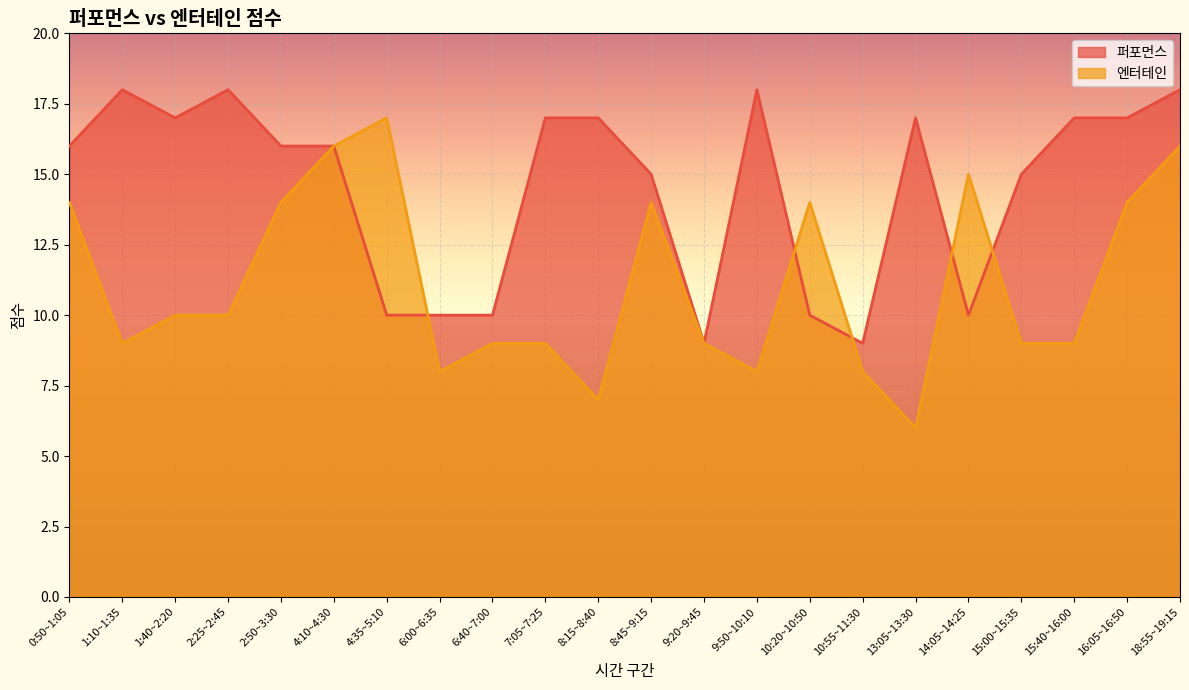

True or false: 퍼포먼스 and 엔터테인 cross at least once.

True